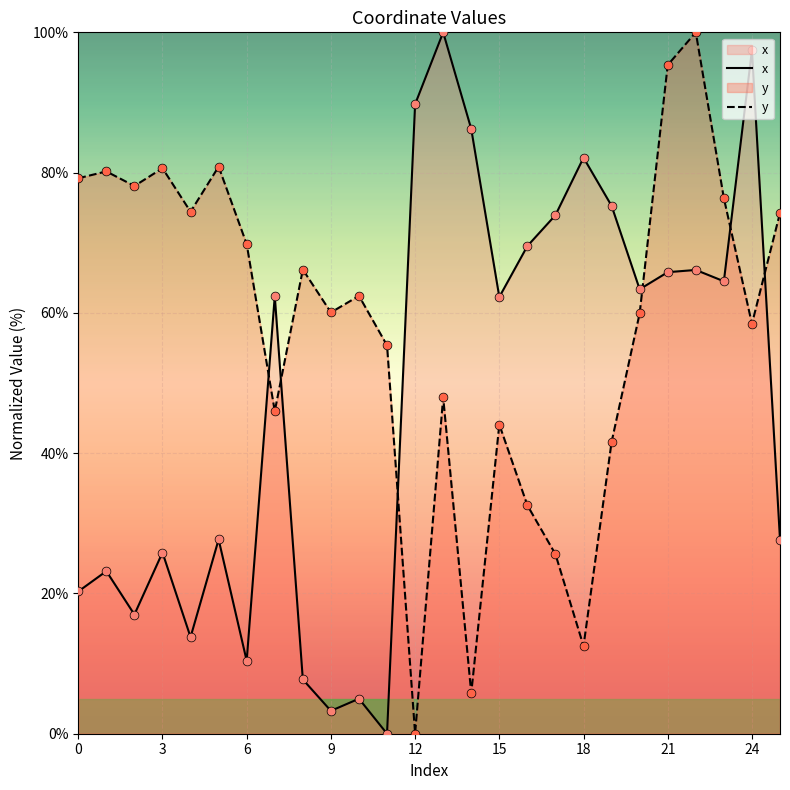

At how many categories does at least one series exceed 9?

26